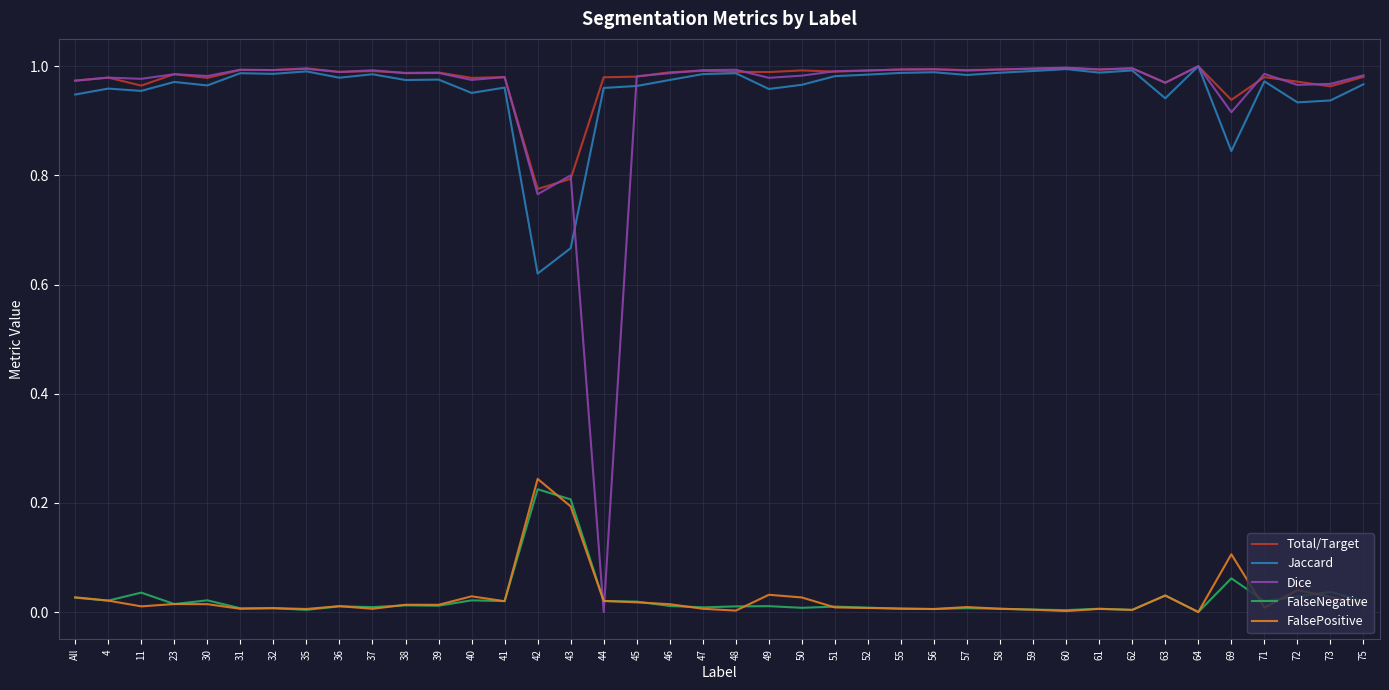

How many categories are shown in the chart?

40